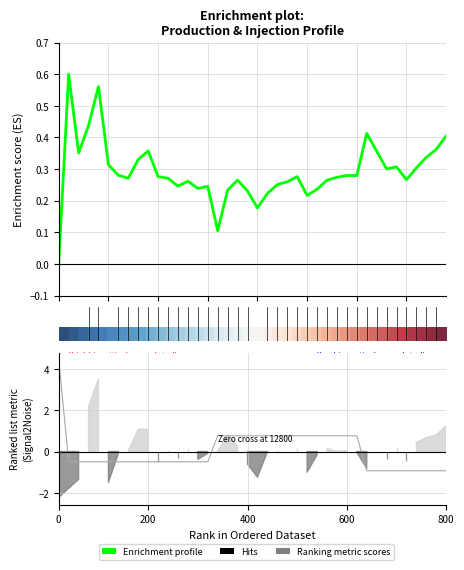

What is the greatest value displayed?

4.4